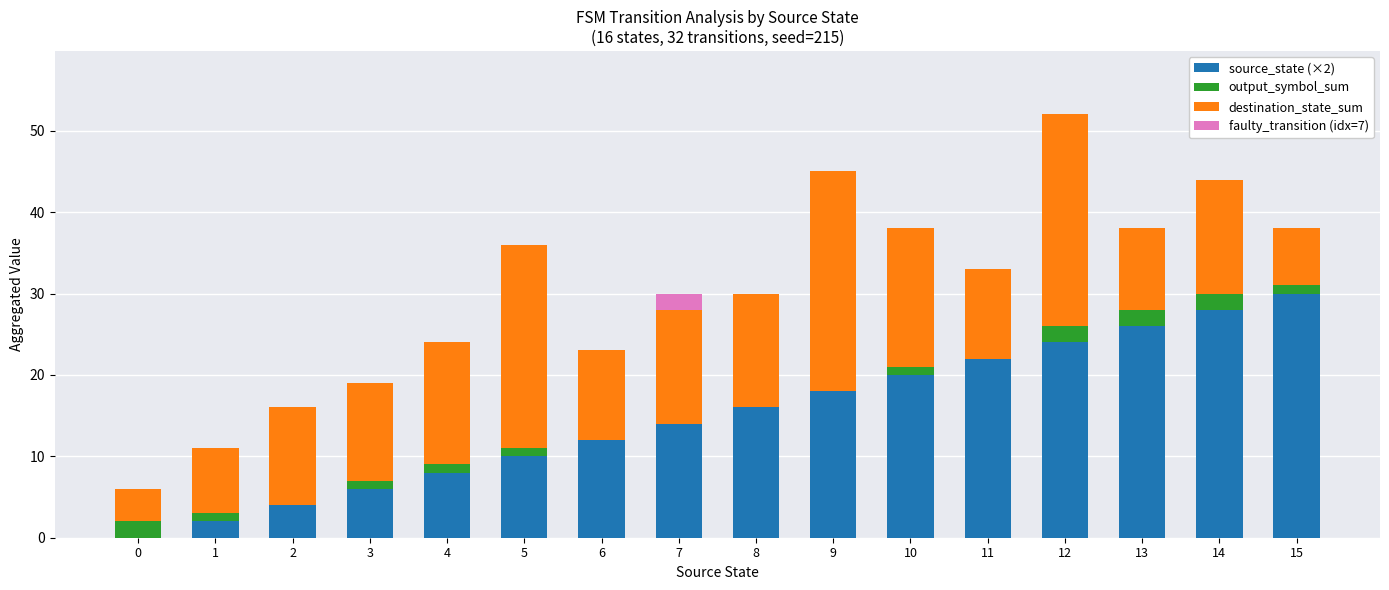

At which category is the sum across all series the highest?

12